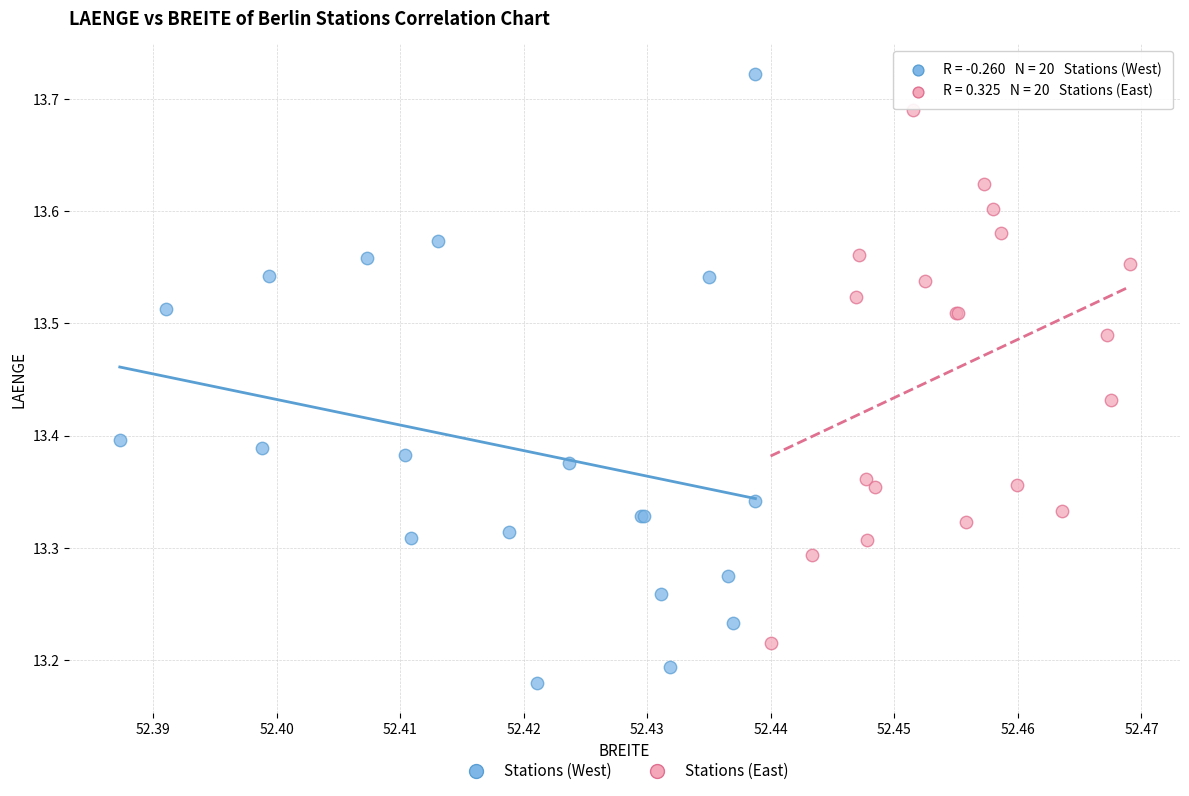

Which series reaches the maximum Y coordinate?

Stations (West)